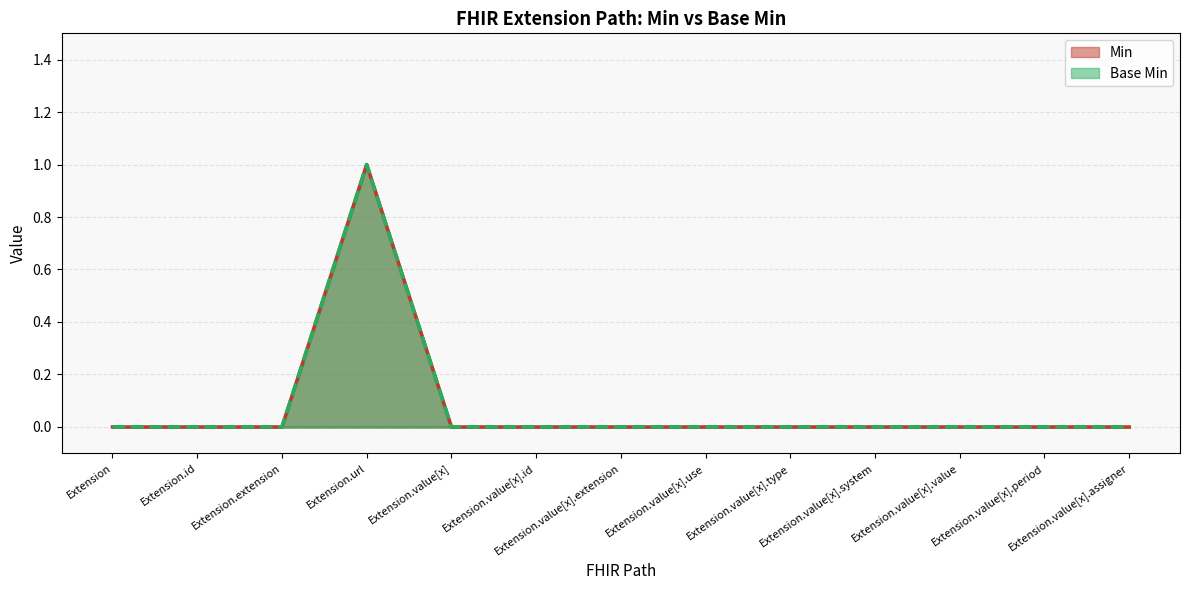

What are all the series names shown in the legend?

Min, Base Min